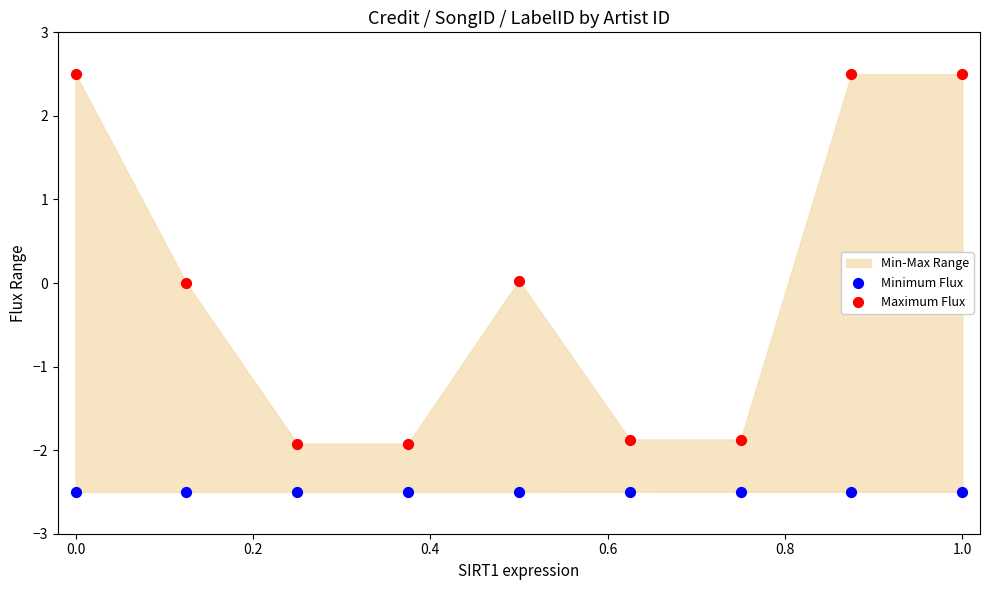

Across all data points, what is the range of X values (max minus min)?

1.0